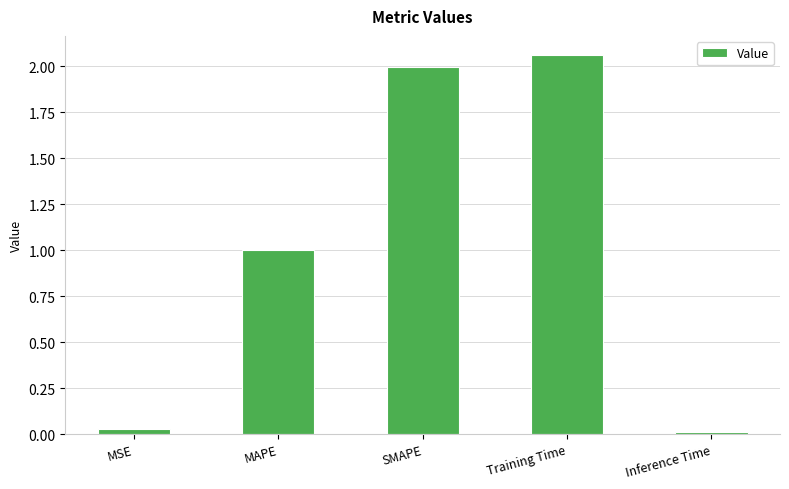

Does the chart contain any negative values?

No